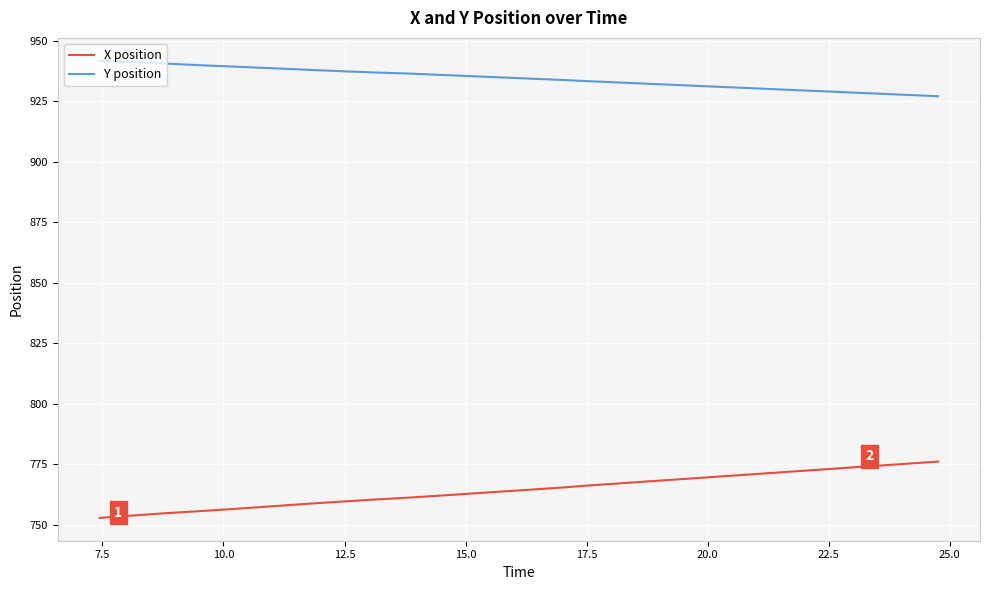

What is the difference between the maximum and second lowest values in the X position series?

23.0